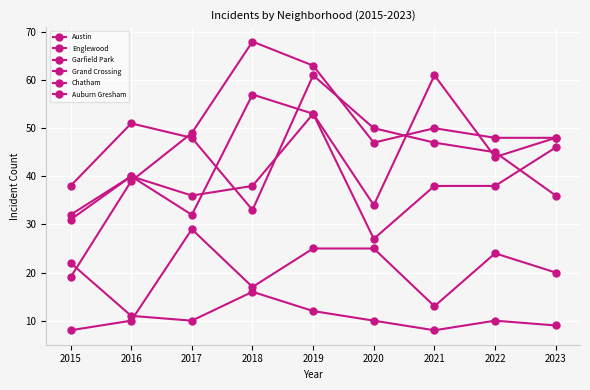

What value does the Auburn Gresham series have at 2018?

16